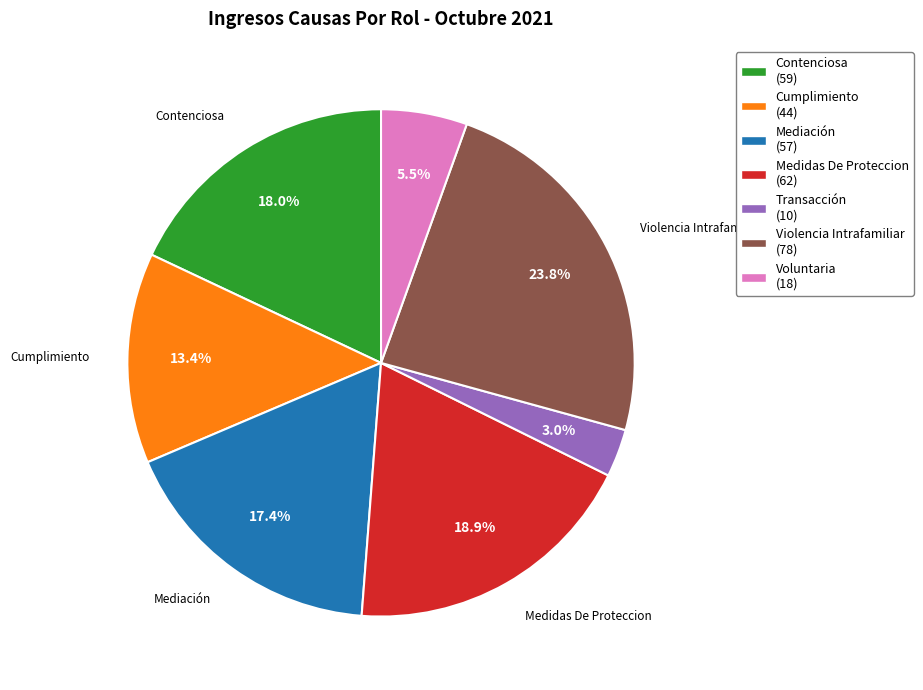

Is there a majority slice in this chart?

No